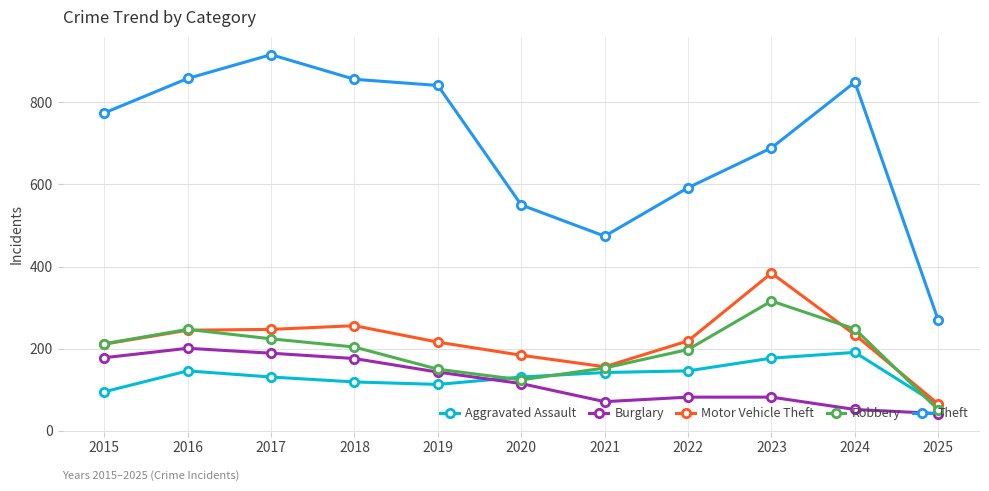

At which category does the chart reach its peak across all series?

2017